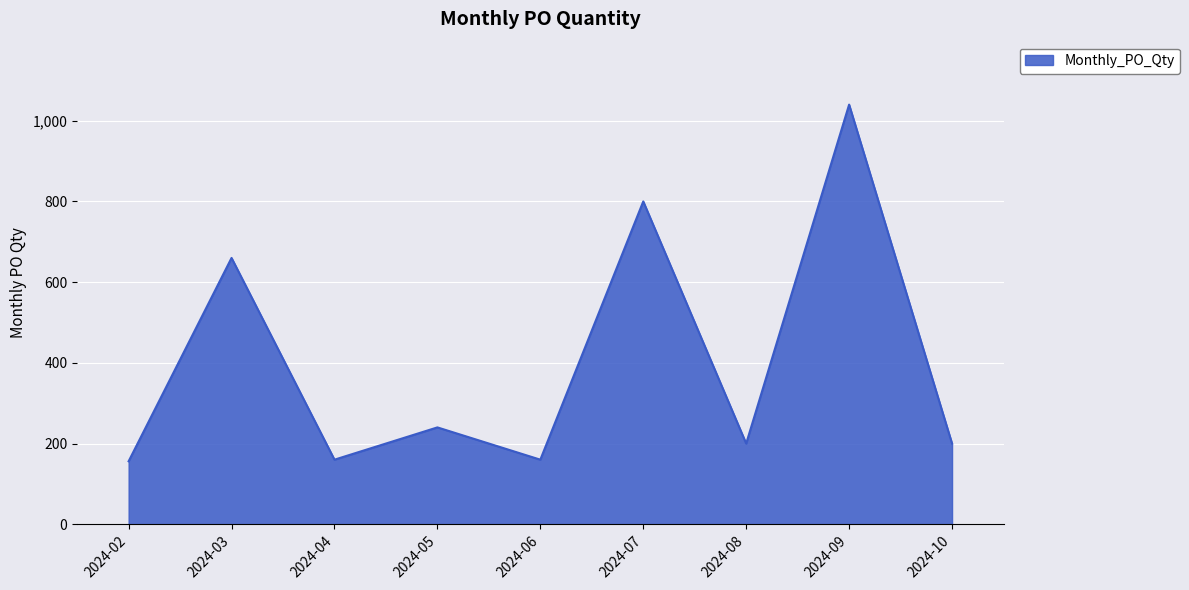

What is the change in value from 2024-03 to 2024-08?

-460